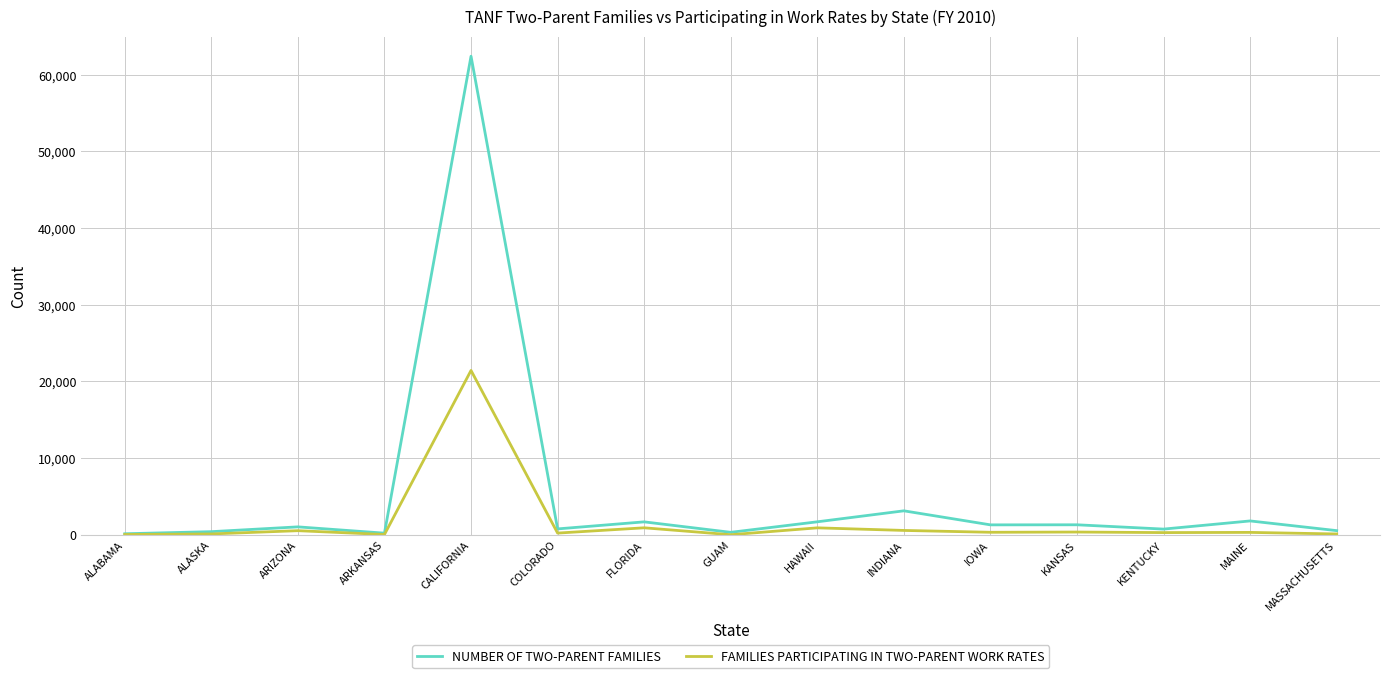

List the series in order of their peak value, highest first.

NUMBER OF TWO-PARENT FAMILIES, FAMILIES PARTICIPATING IN TWO-PARENT WORK RATES